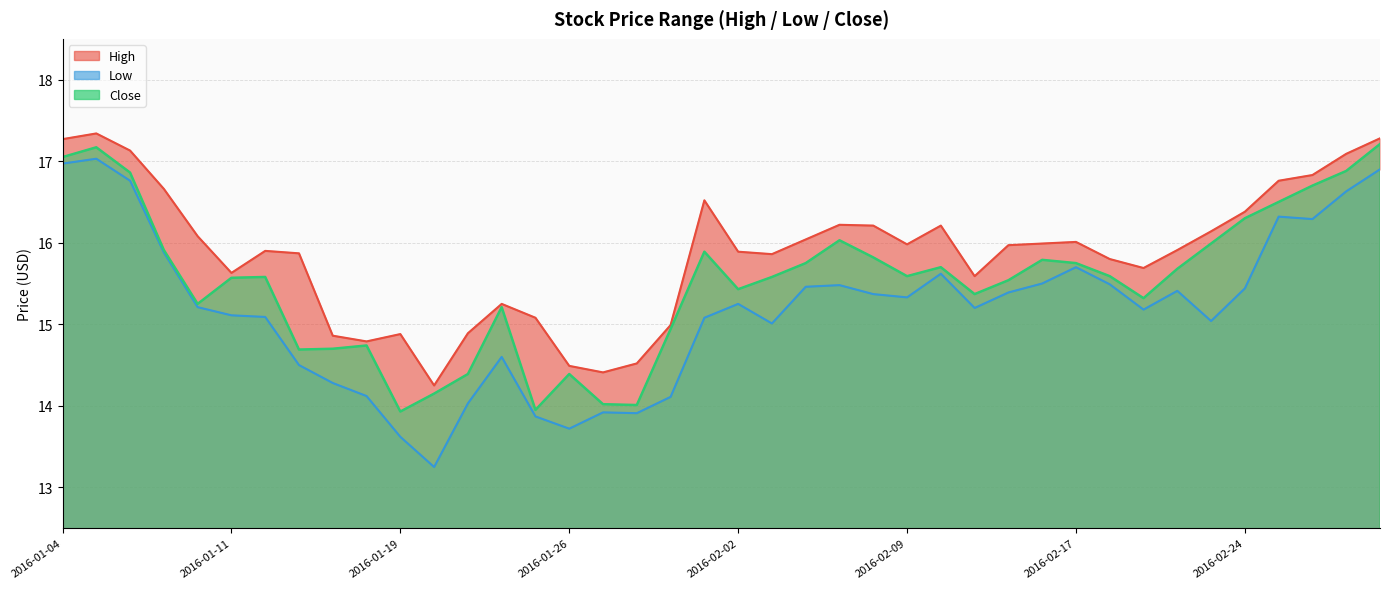

How many data points does each series have?

40